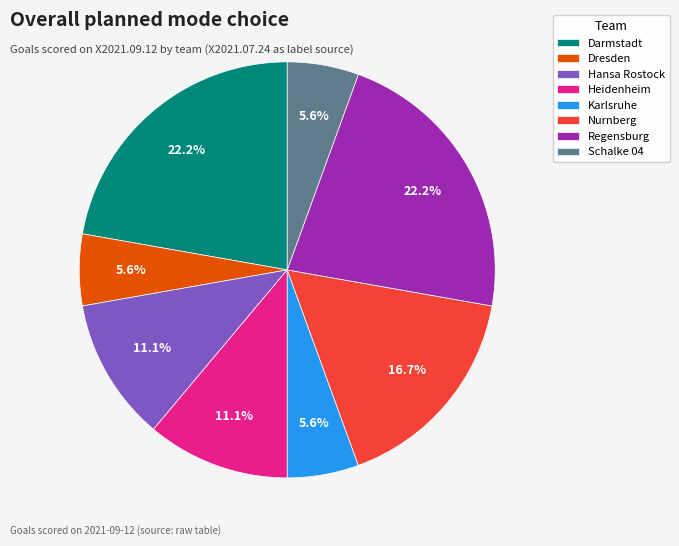

Is there a majority slice in this chart?

No